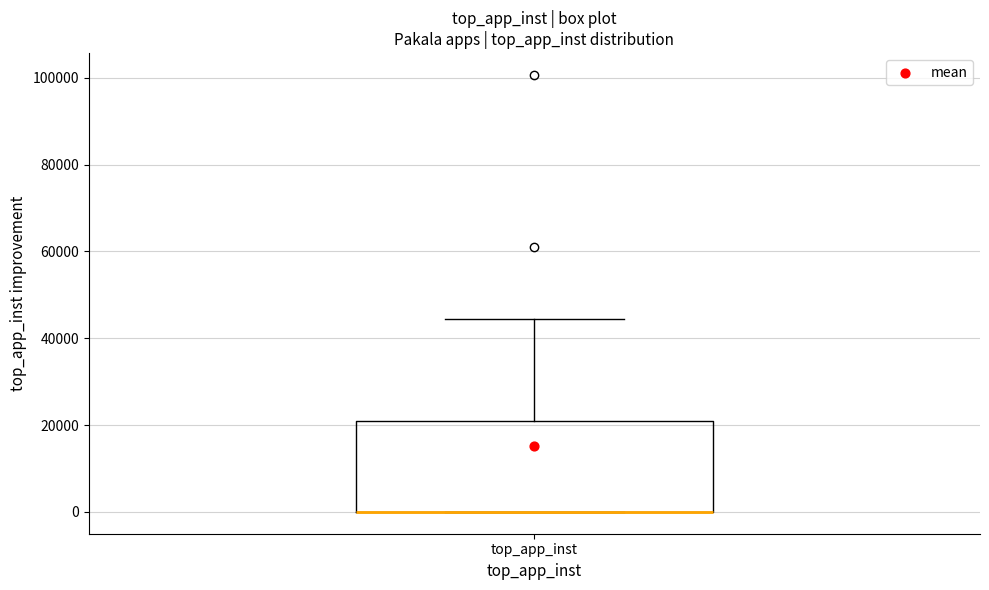

Transcribe this box plot: give where the median line is, the range the box spans, and where the two whiskers end, as read against the y-axis. The values are not printed on the chart, so give them approximately, as read against the axis.

median 0 (drawn on the box's lower edge), box 0 to 20000, whiskers 0 to 44000